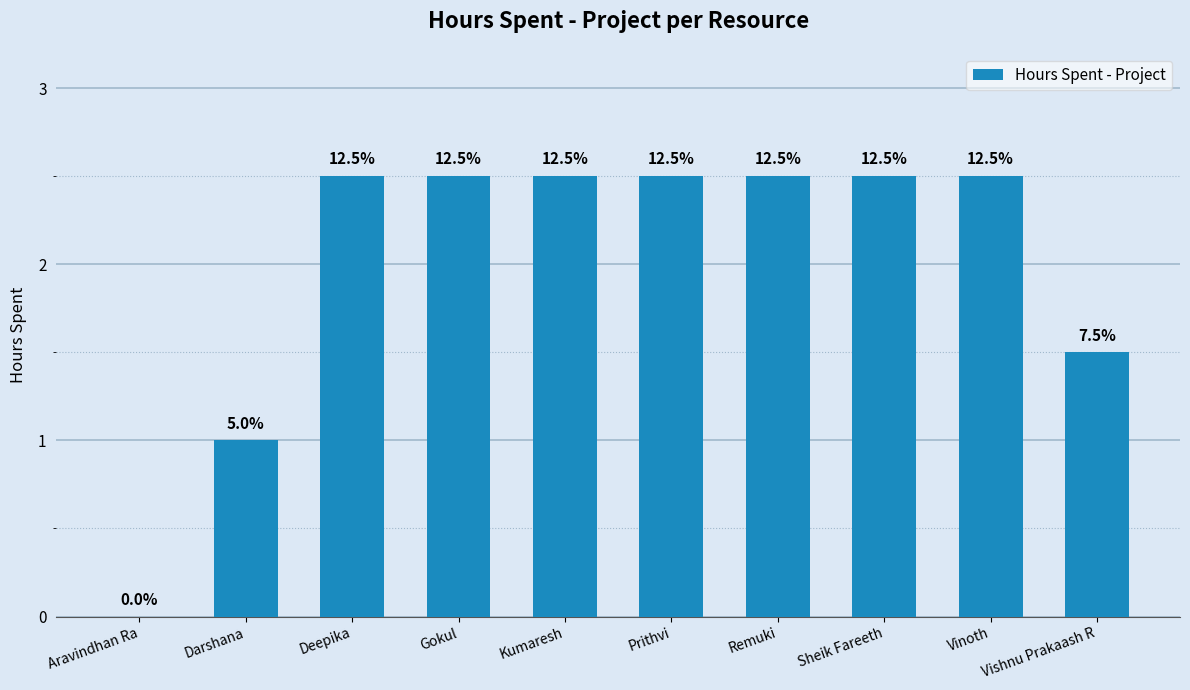

List the labels in order of value, largest first.

Deepika, Gokul, Kumaresh, Prithvi, Remuki, Sheik Fareeth, Vinoth, Vishnu Prakaash R, Darshana, Aravindhan Ra